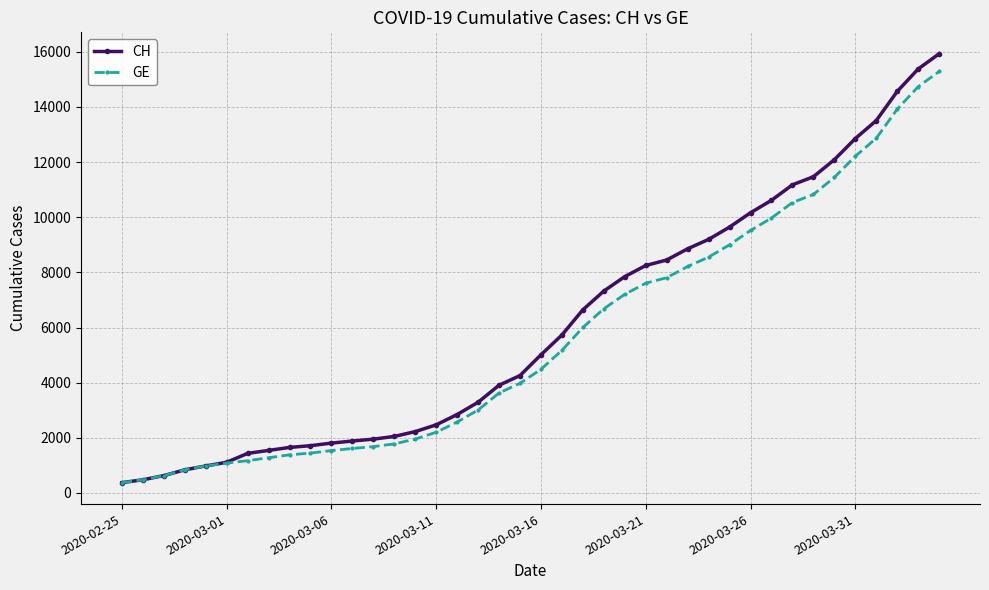

What is the value of the CH point at the 14th from the left?

2051